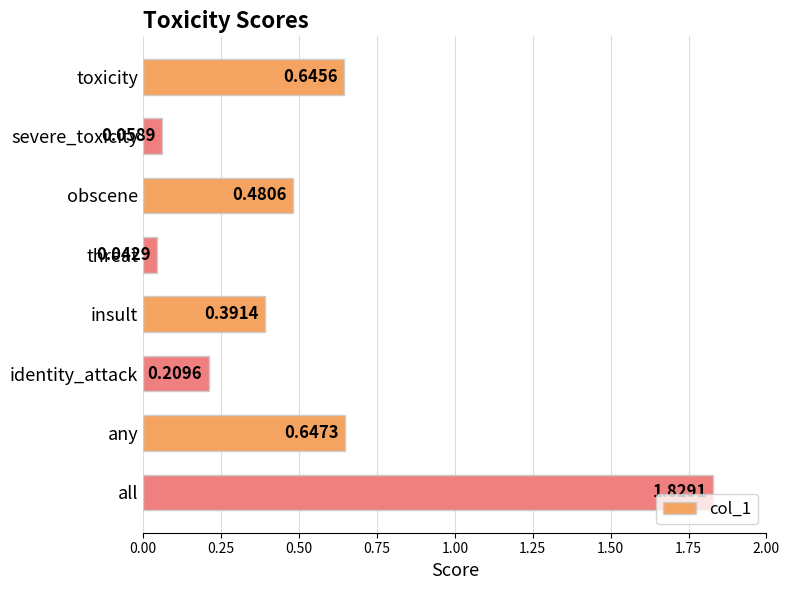

What is the sum of all values?

4.3